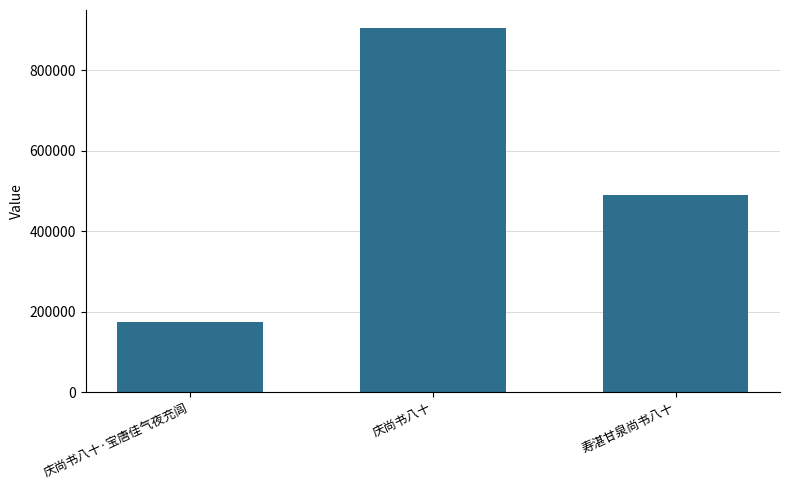

List the labels in order of value, largest first.

庆尚书八十, 寿湛甘泉尚书八十, 庆尚书八十·宝唐佳气夜充闾